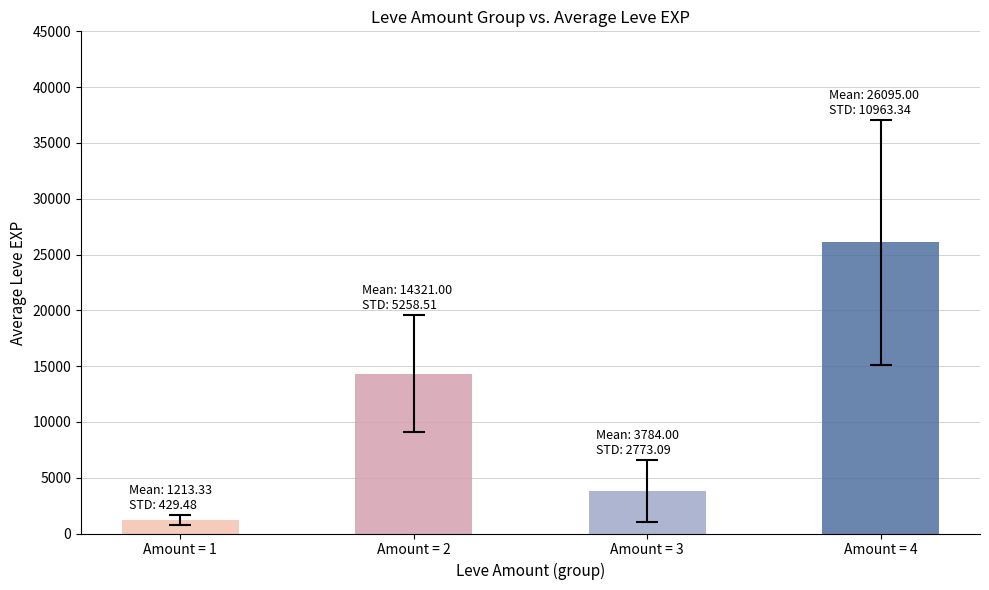

The value at Amount = 2 is 8450.6. True or false?

False